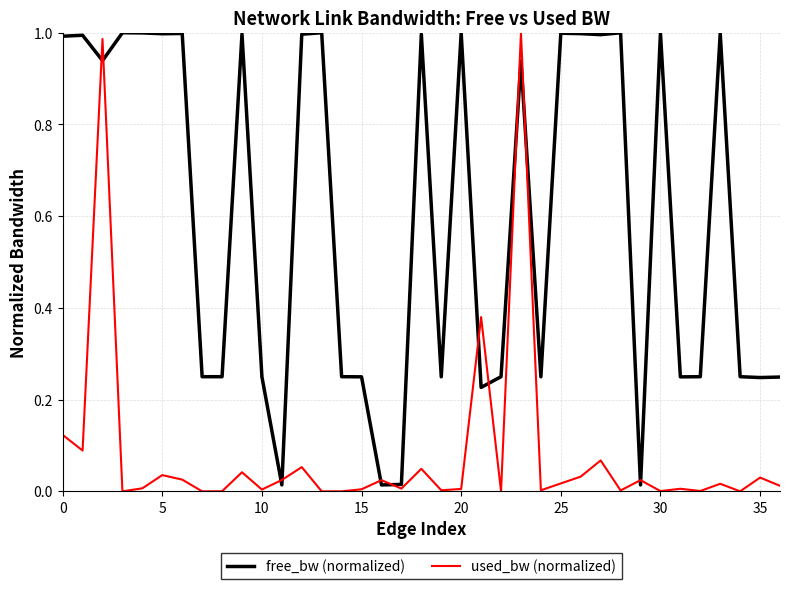

Which series has the largest total across all categories?

free_bw (normalized)